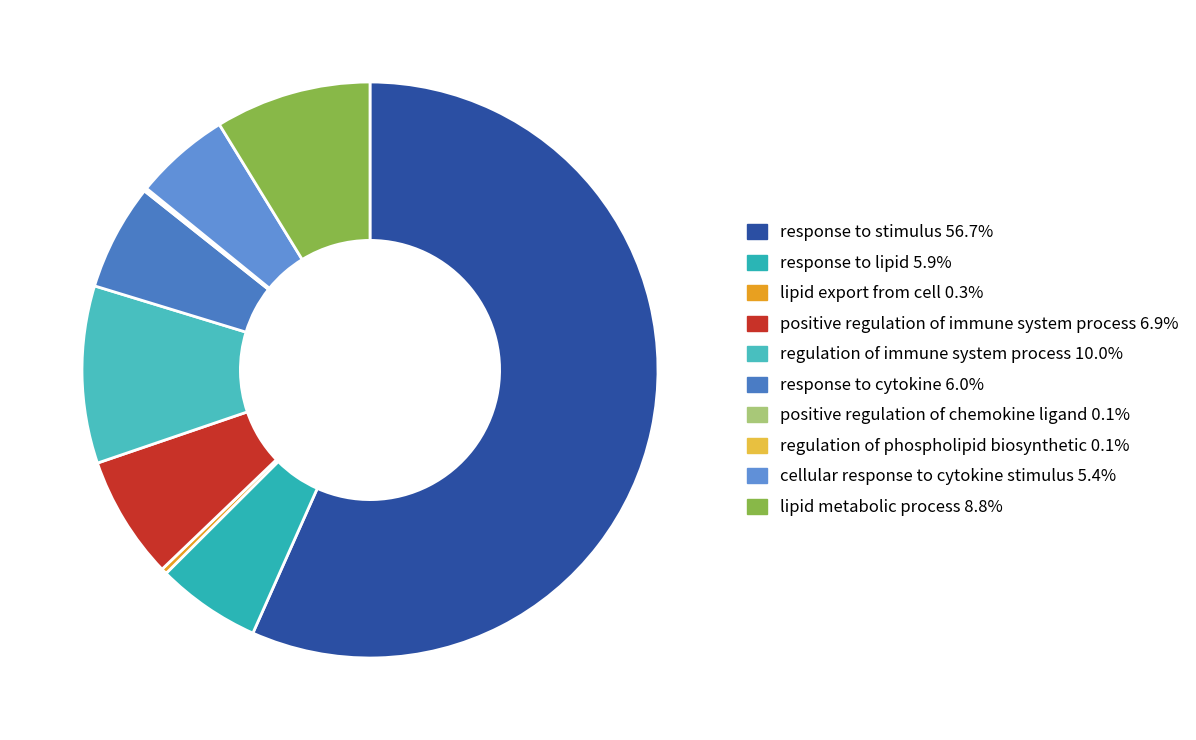

To the nearest percent, what portion does response to lipid represent?

6%